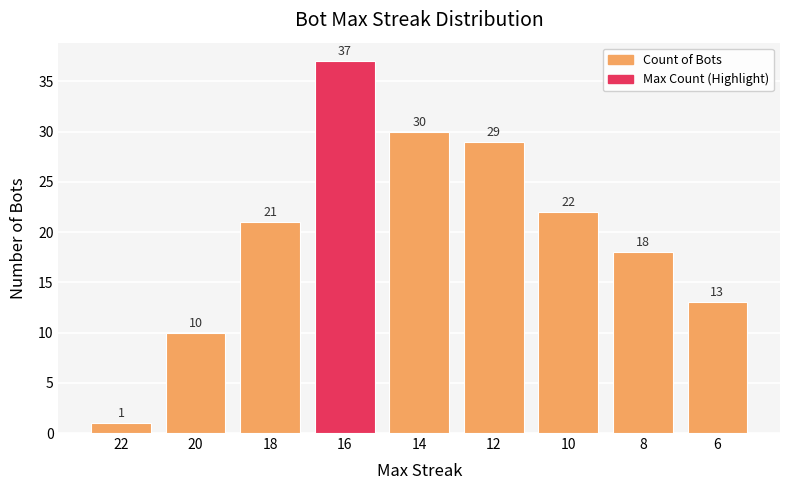

List the labels in order of value, largest first.

16, 14, 12, 10, 18, 8, 6, 20, 22